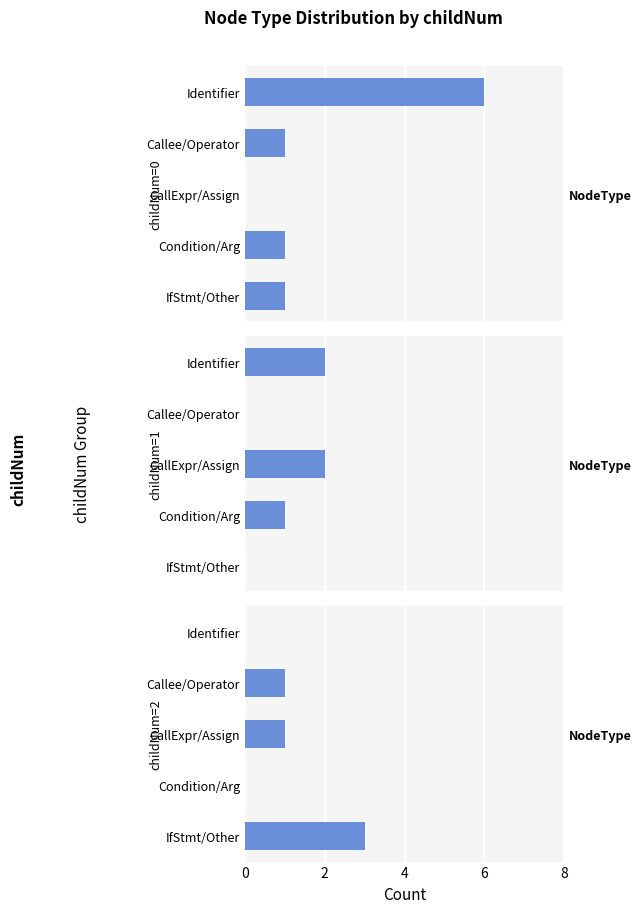

What is the value of the childNum=1 bar at the 3rd from the left?

2